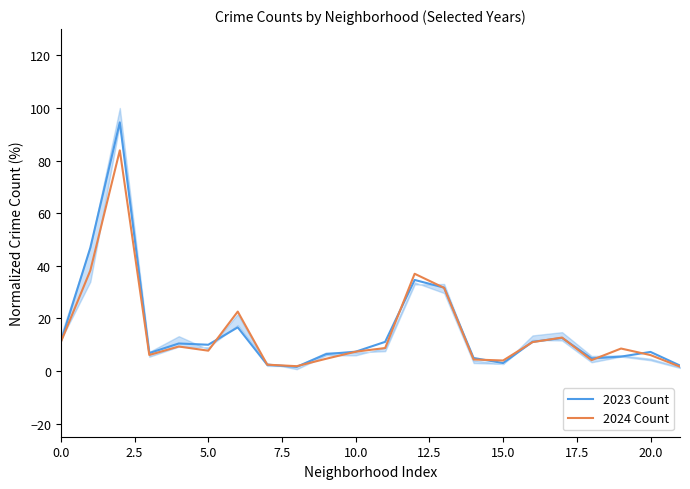

True or false: 2023 Count has a value of 10.0 at 5.0.

True